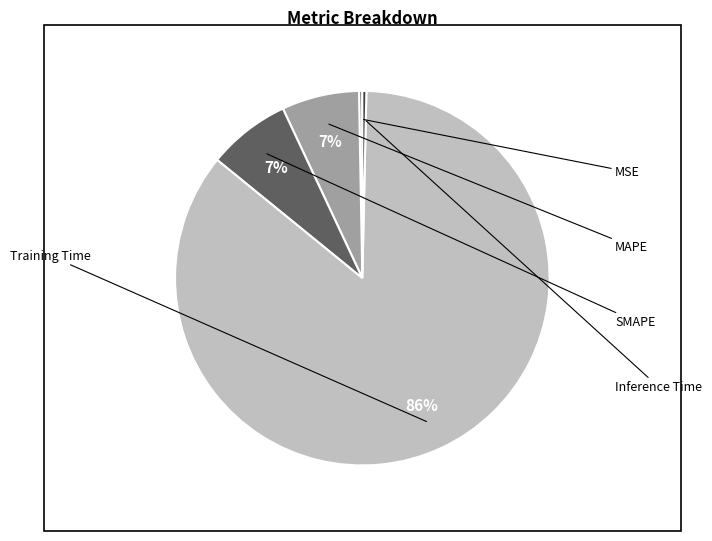

Which slice is the smallest?

MSE